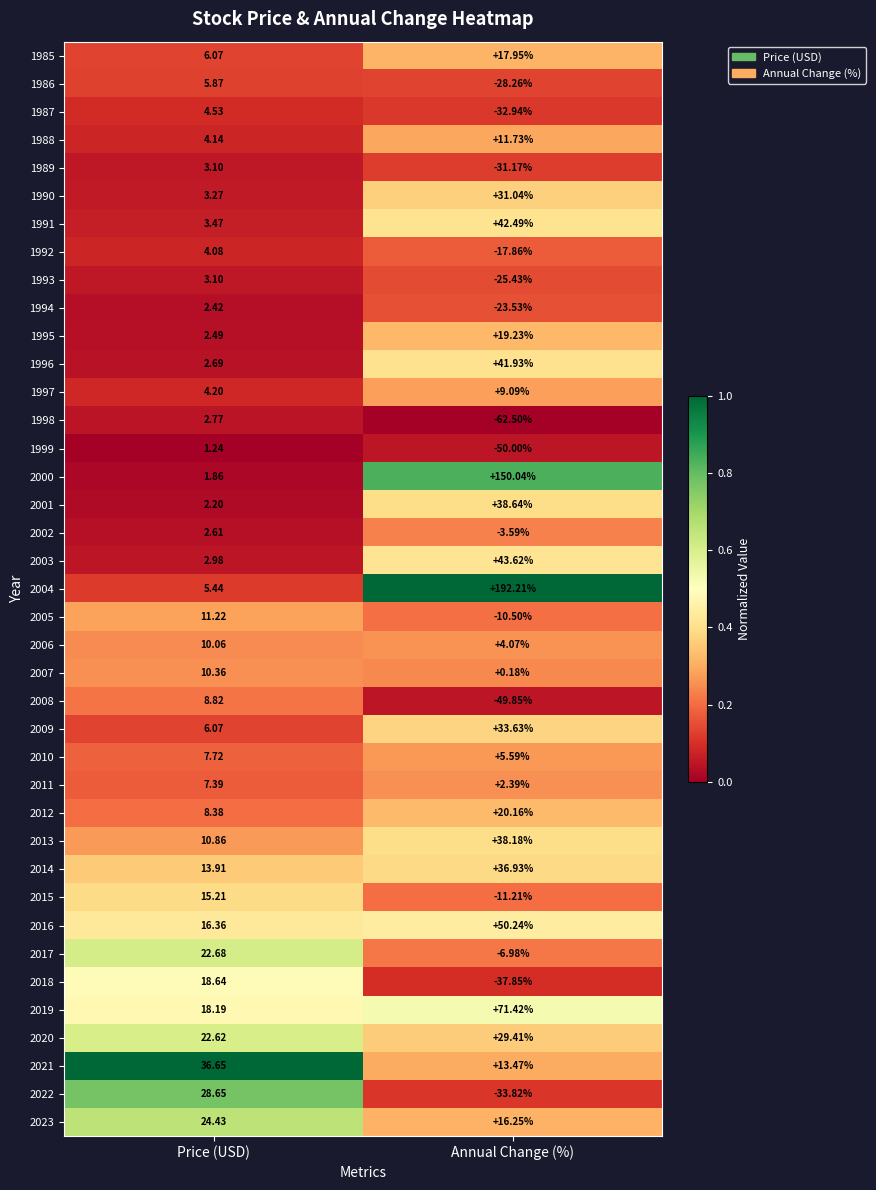

At which label is 2017 closest to 7?

Annual Change (%)